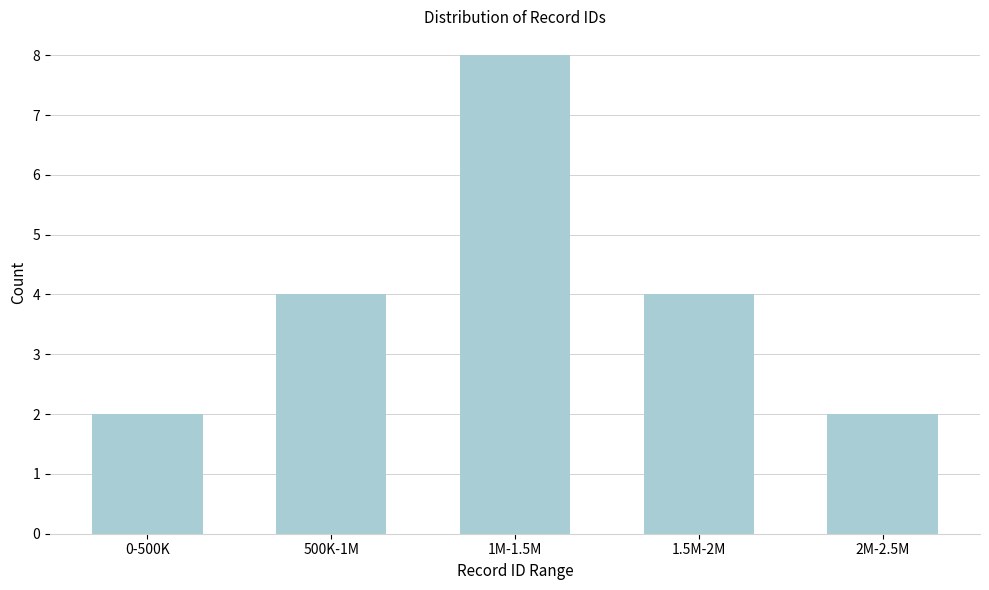

Reading left to right, list all the values displayed in this chart.

2	4	8	4	2